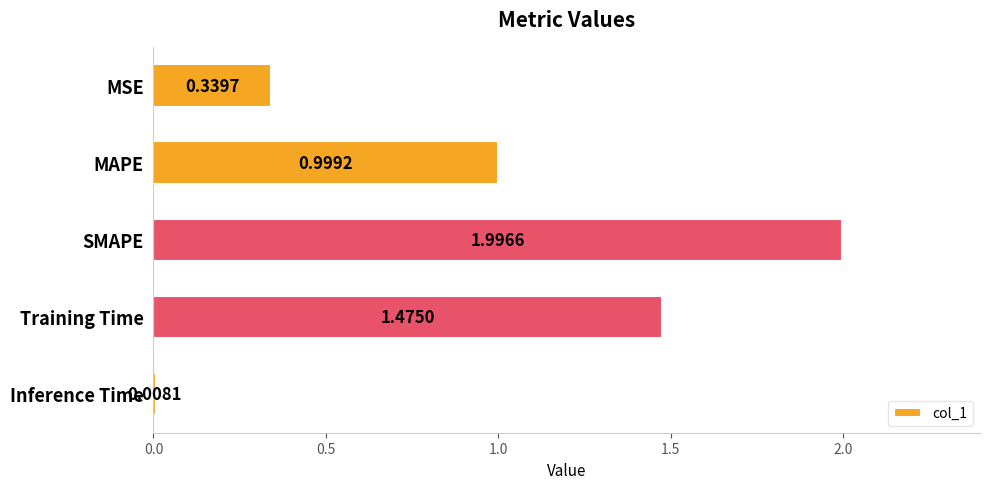

Rank the categories by value from lowest to highest.

Inference Time, MSE, MAPE, Training Time, SMAPE